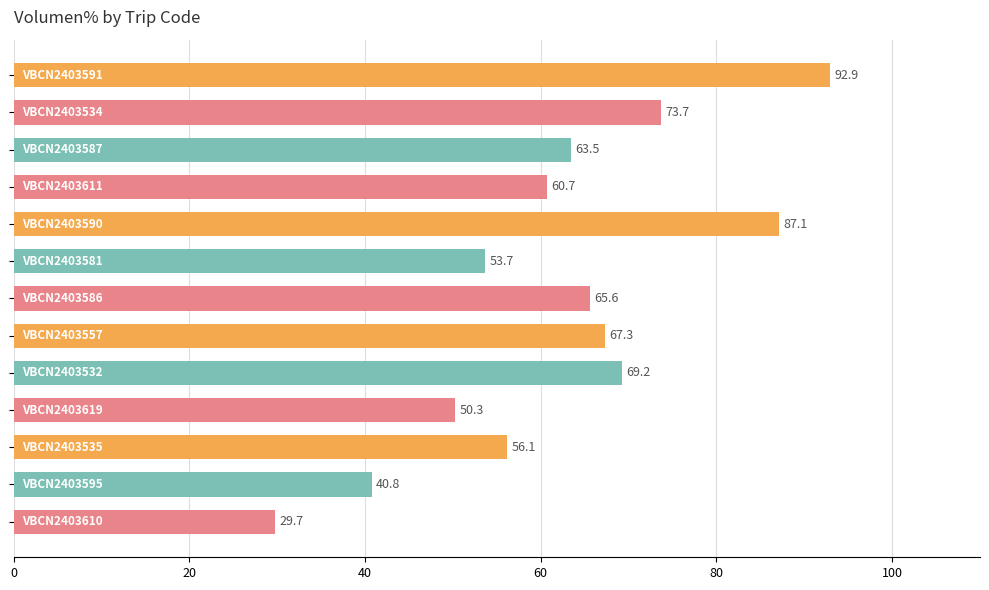

What is the difference between the maximum and minimum values?

63.2